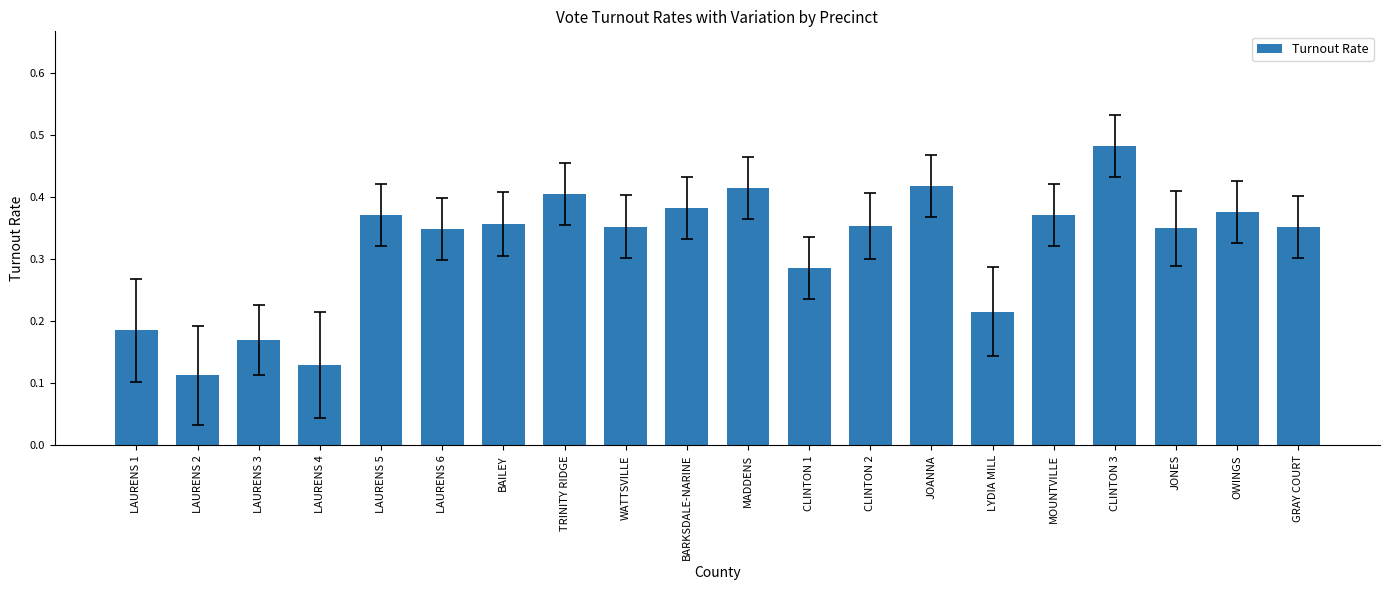

What is the label of the 19th bar from the right?

LAURENS 2